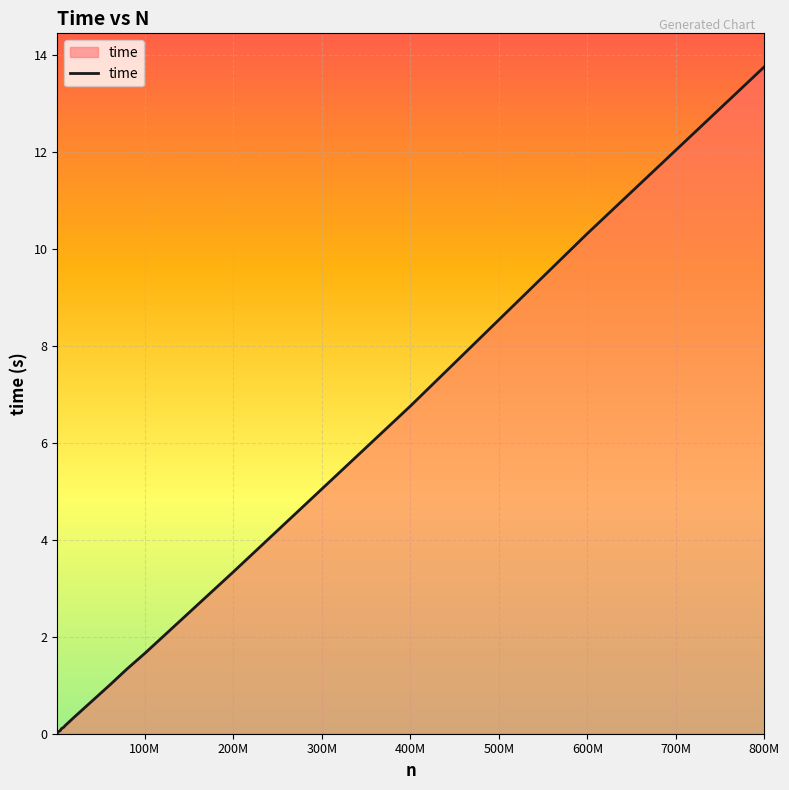

Does the chart have visible grid lines?

Yes